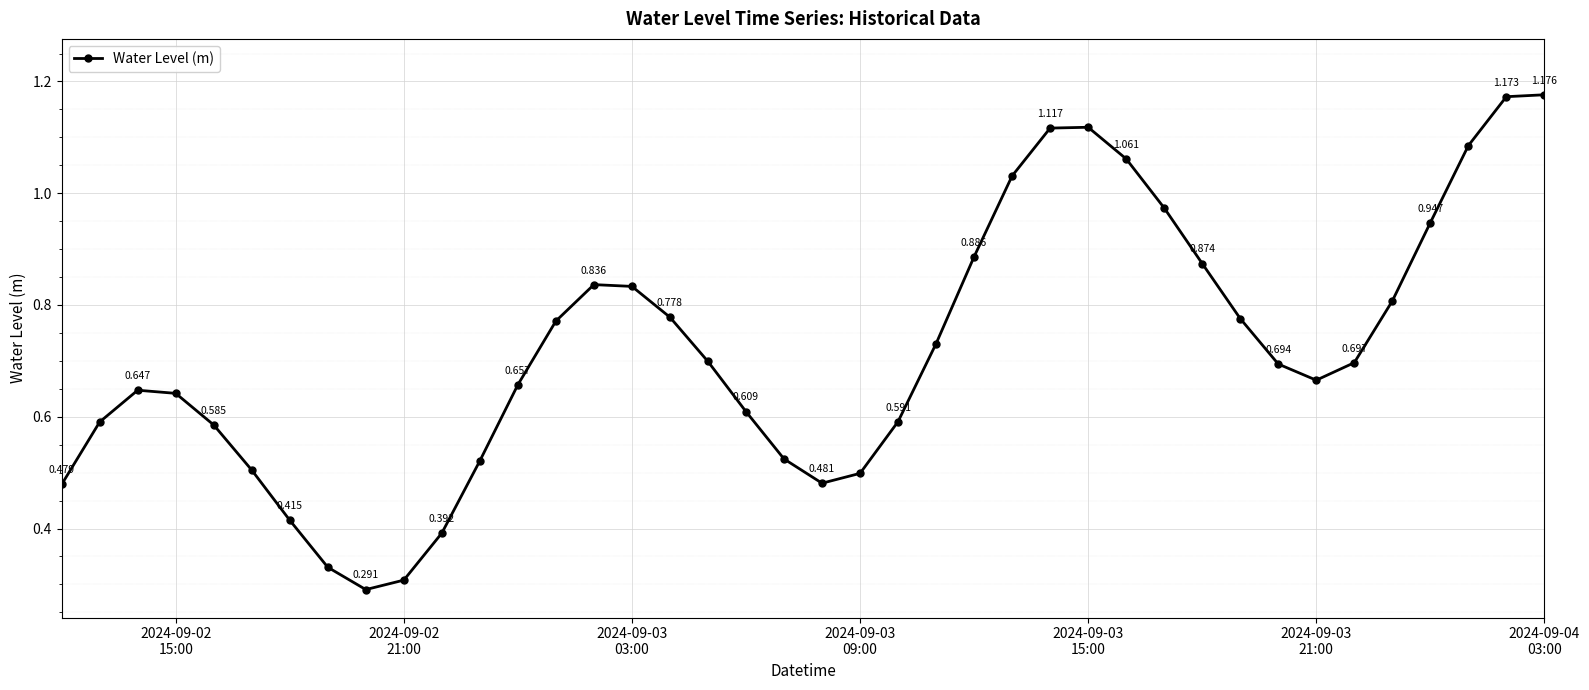

True or false: the data has more than 1 interior local peaks.

True